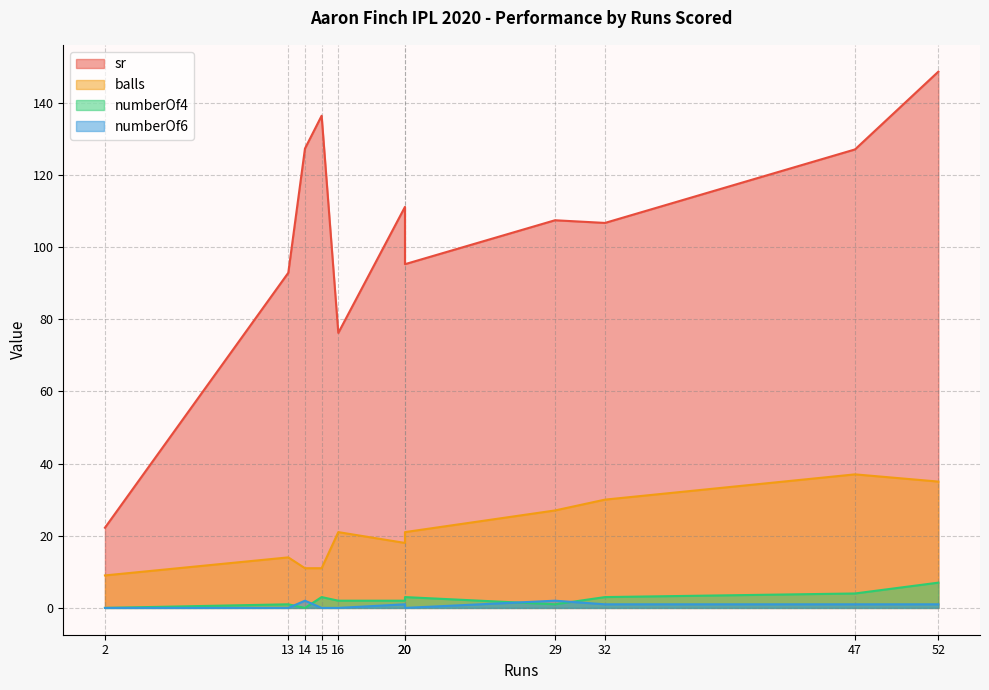

What is the sum of the numberOf4 values at 32 and 15?

6.0